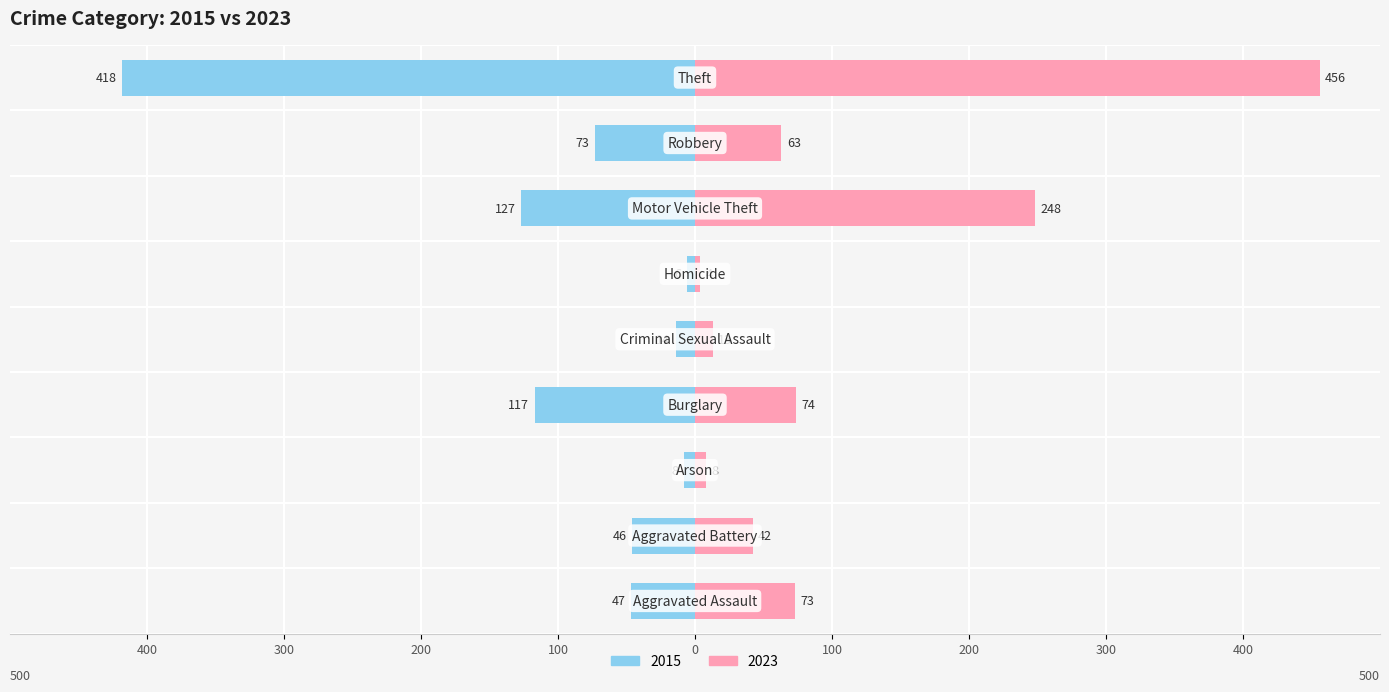

At how many categories does at least one series exceed 404?

1